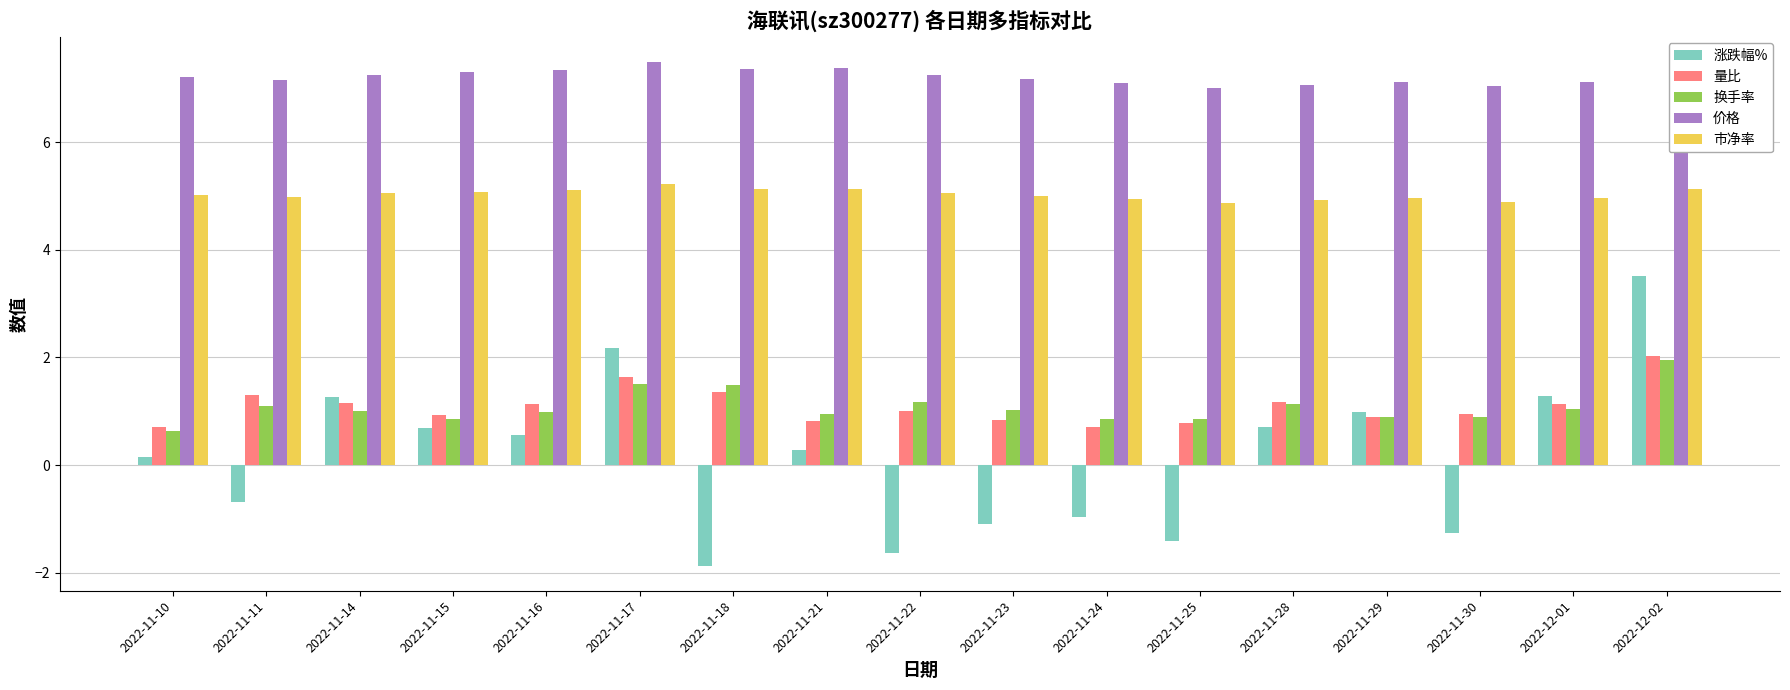

Which series has the largest total across all categories?

价格